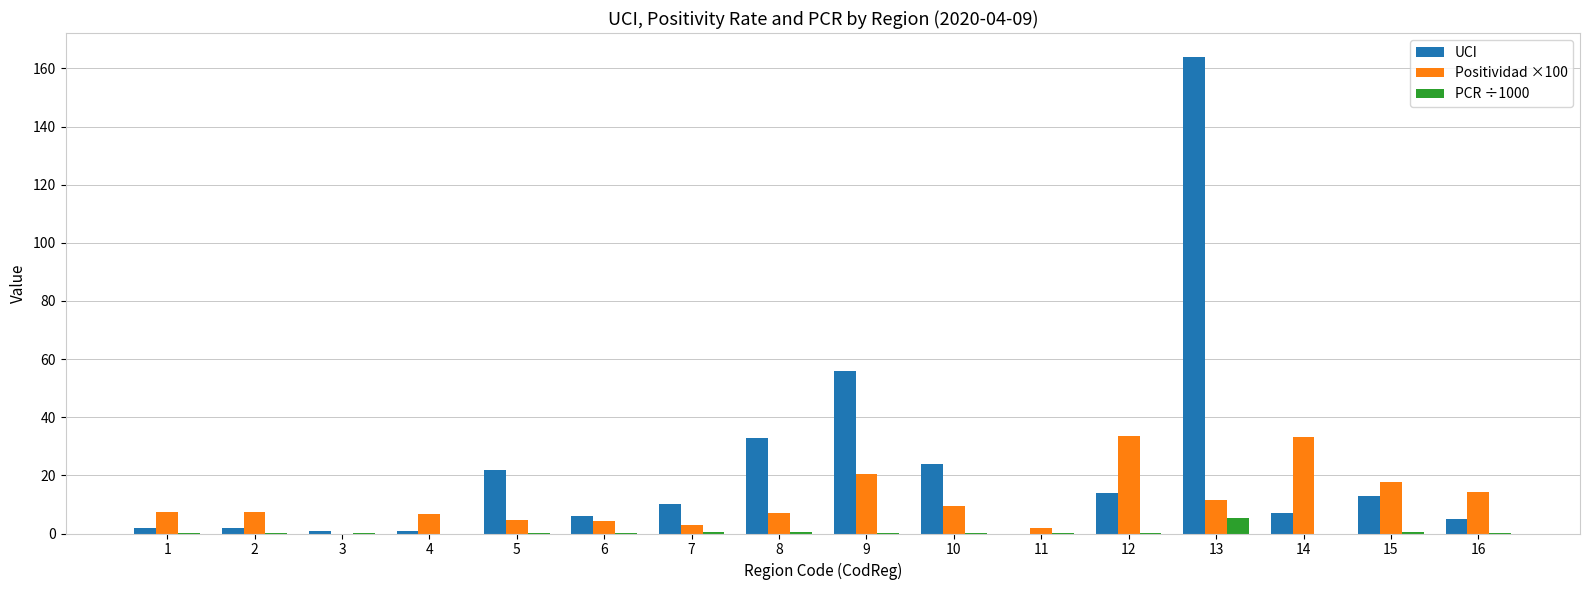

At which label does UCI reach its peak?

13